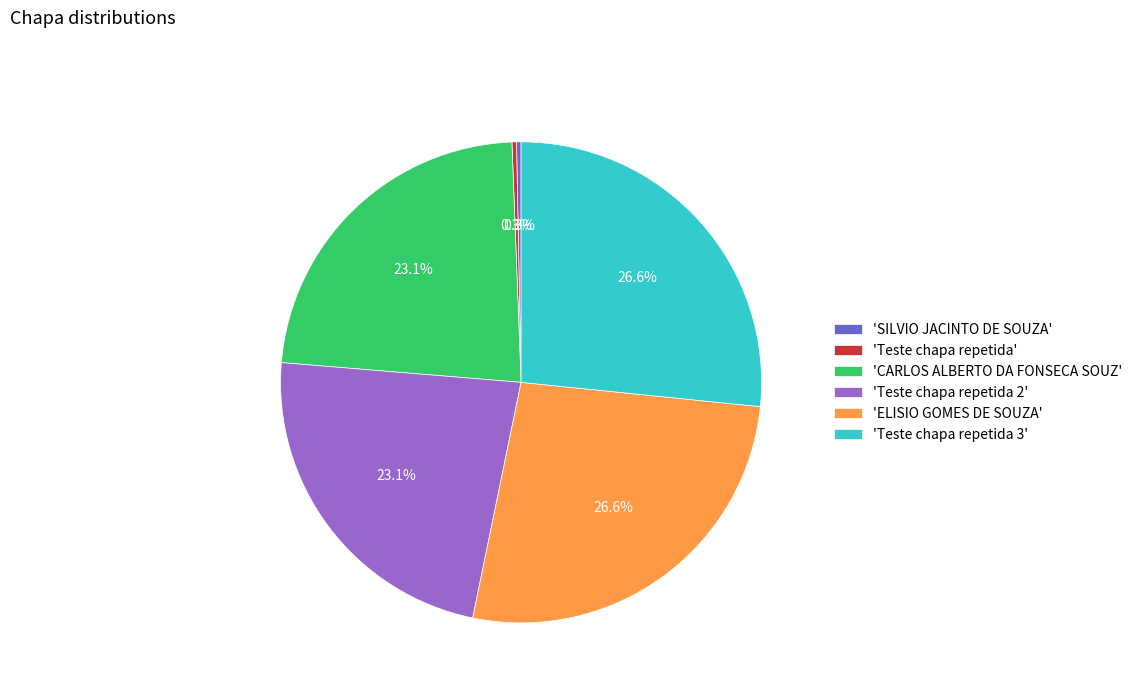

Between 'CARLOS ALBERTO DA FONSECA SOUZ' and 'SILVIO JACINTO DE SOUZA', which is larger?

'CARLOS ALBERTO DA FONSECA SOUZ'